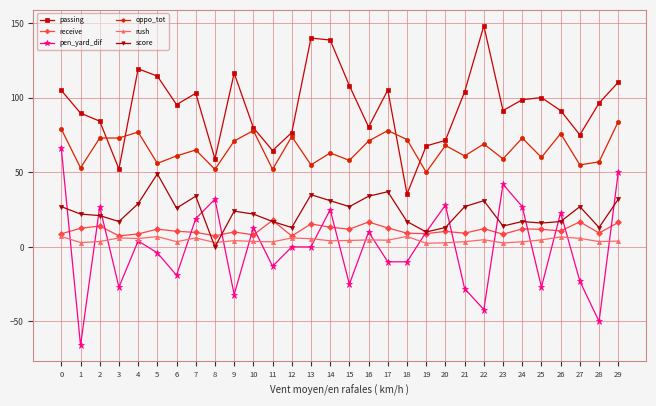

At which category does passing reach its first local valley?

3